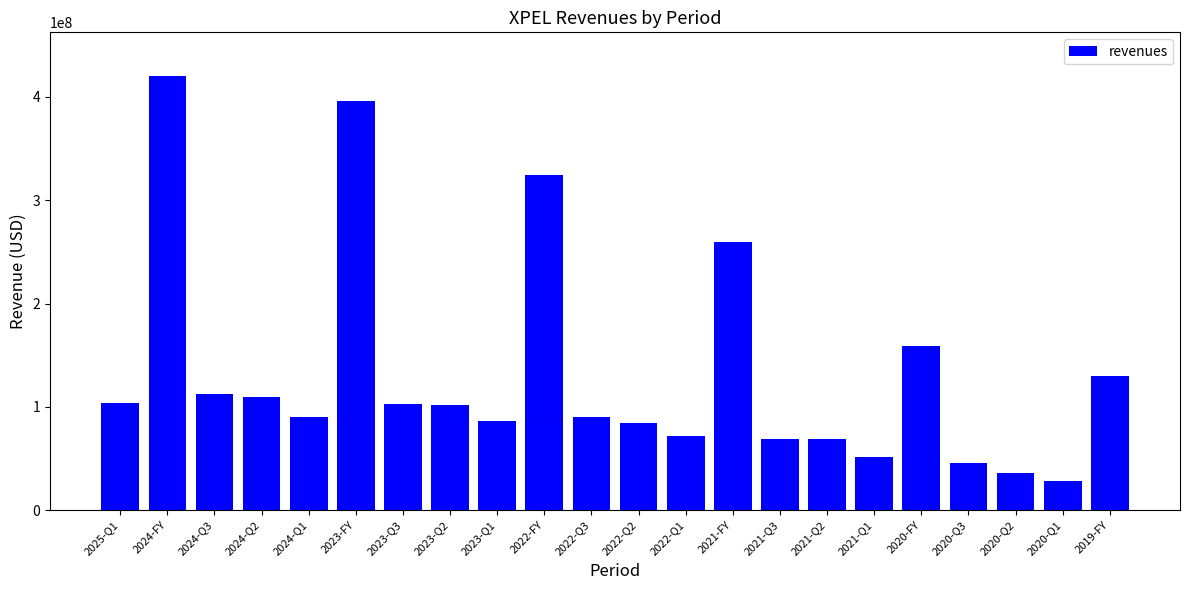

The chart shows a value of 61387630 at 2023-Q2. True or false?

False